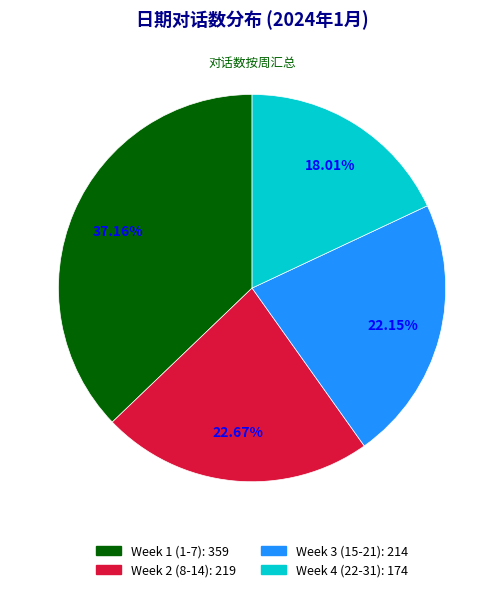

Is there any slice that represents more than half of the pie?

No